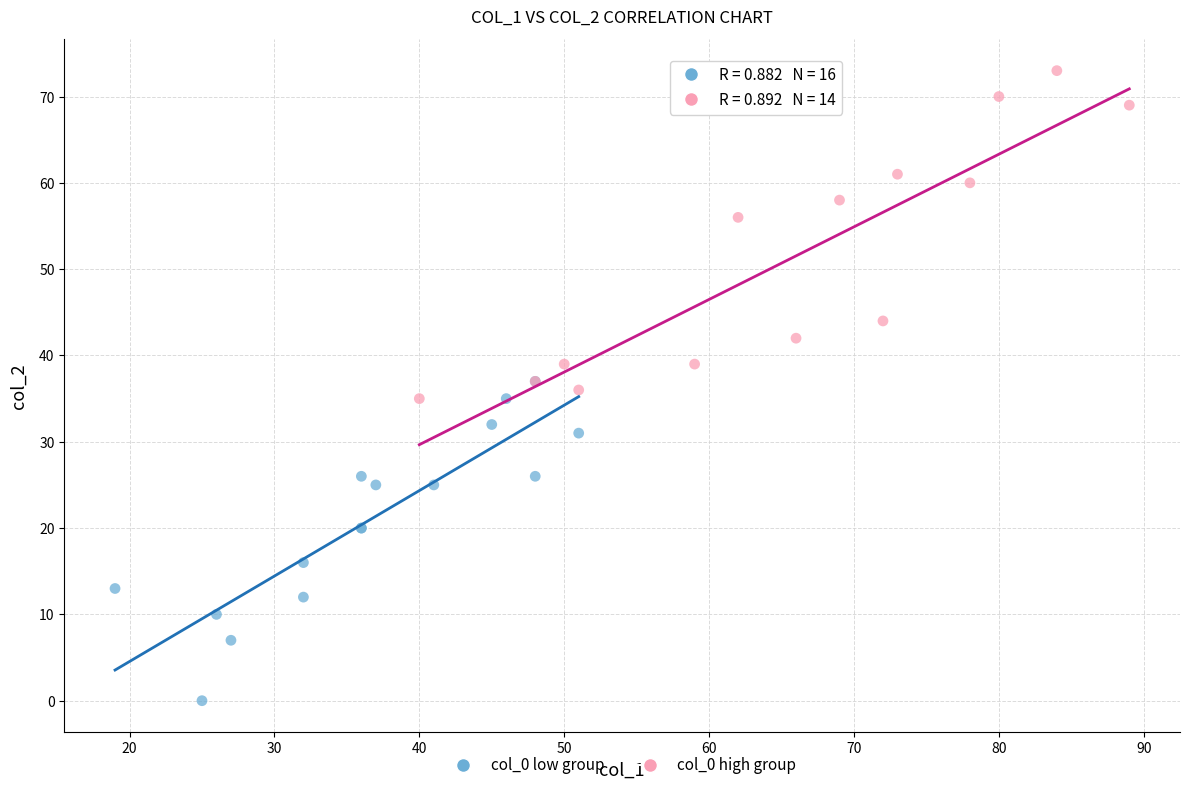

What are all the series names shown in the legend?

col_0 low group, col_0 high group